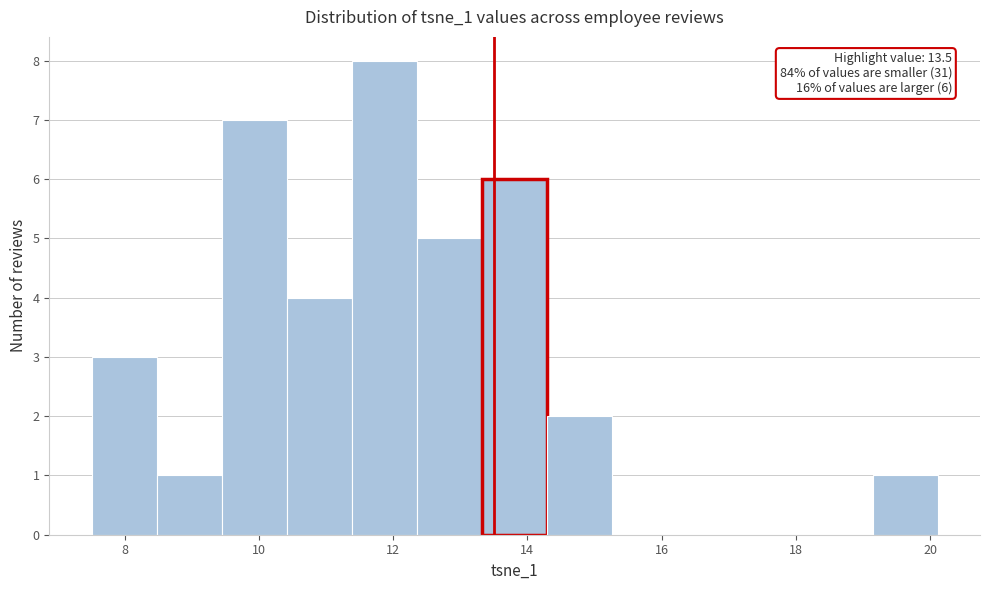

Which range on the x-axis has the tallest bar?

11.4 to 12.4